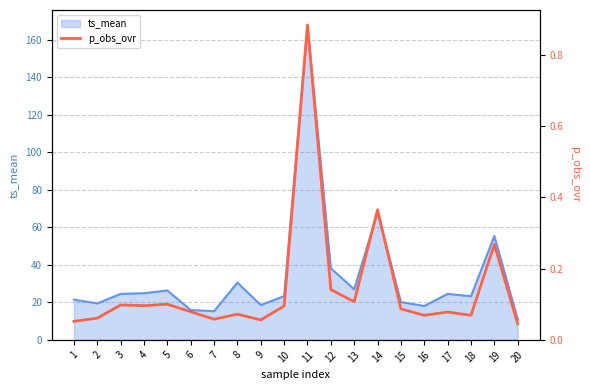

The value of ts_mean at 15 is 34.9. True or false?

False